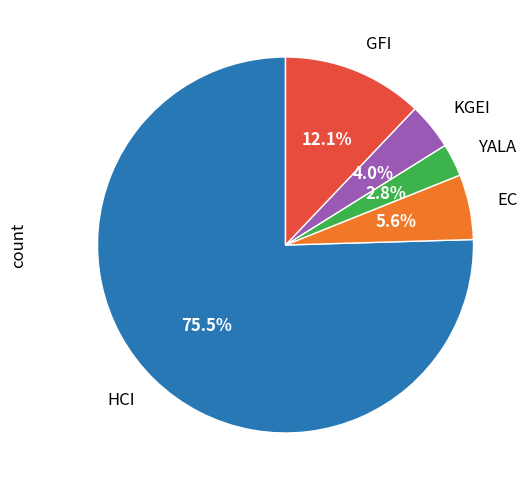

Approximately how many times larger is the value at GFI compared to EC?

2.2